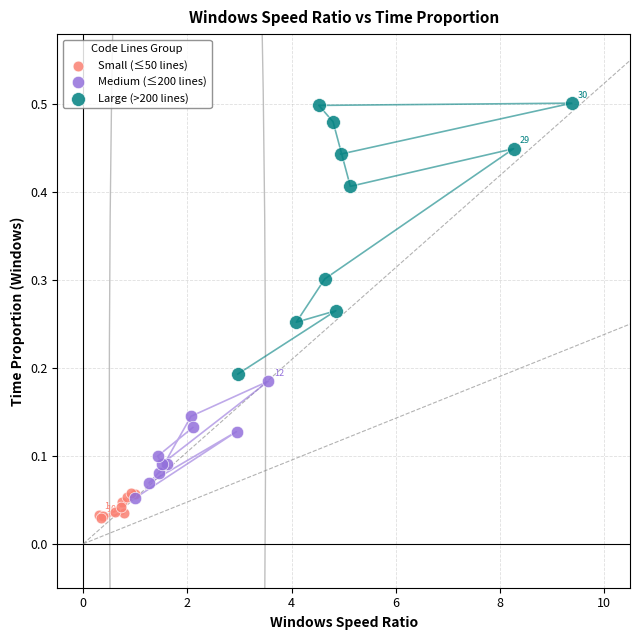

Which series has the largest Y range (max minus min)?

Large (>200 lines)